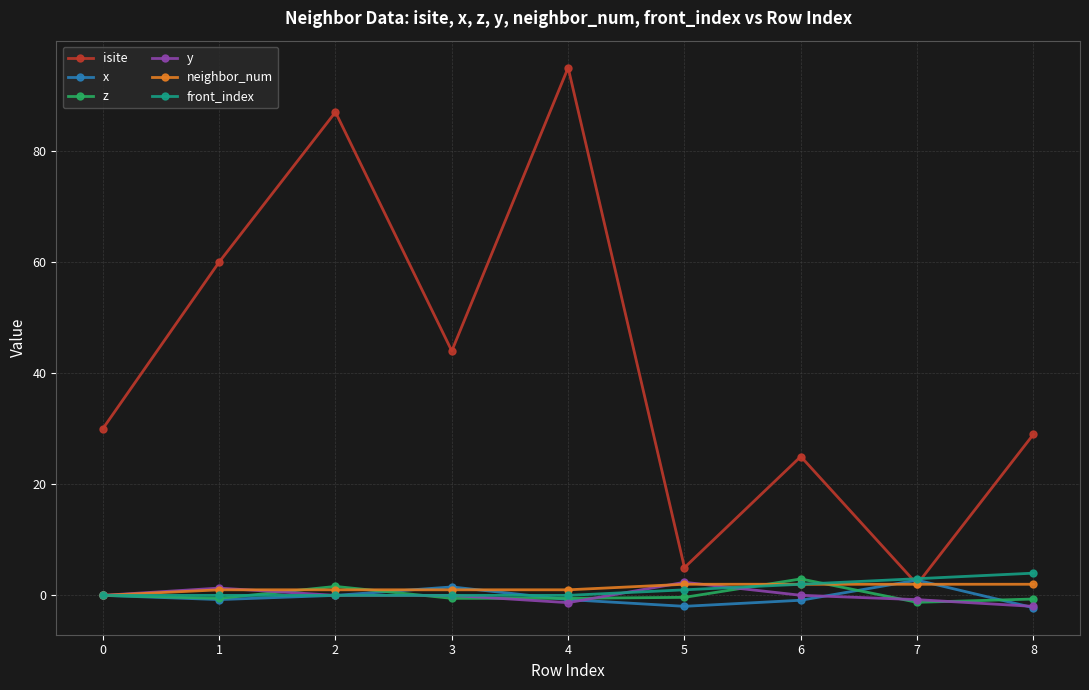

What is the difference between the z values at 2 and 5?

2.0